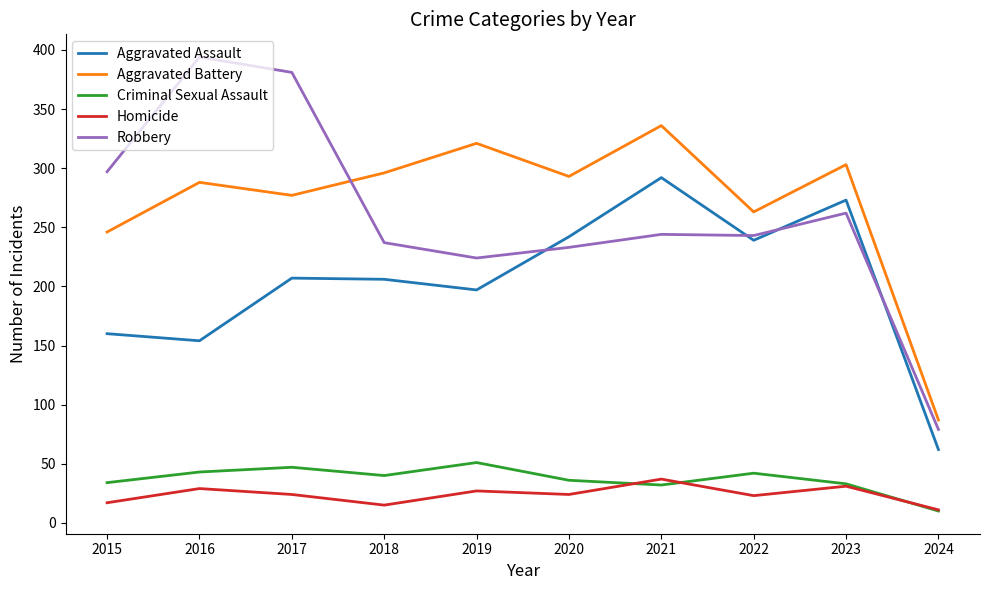

The Aggravated Battery series shows 447 at 2016. True or false?

False